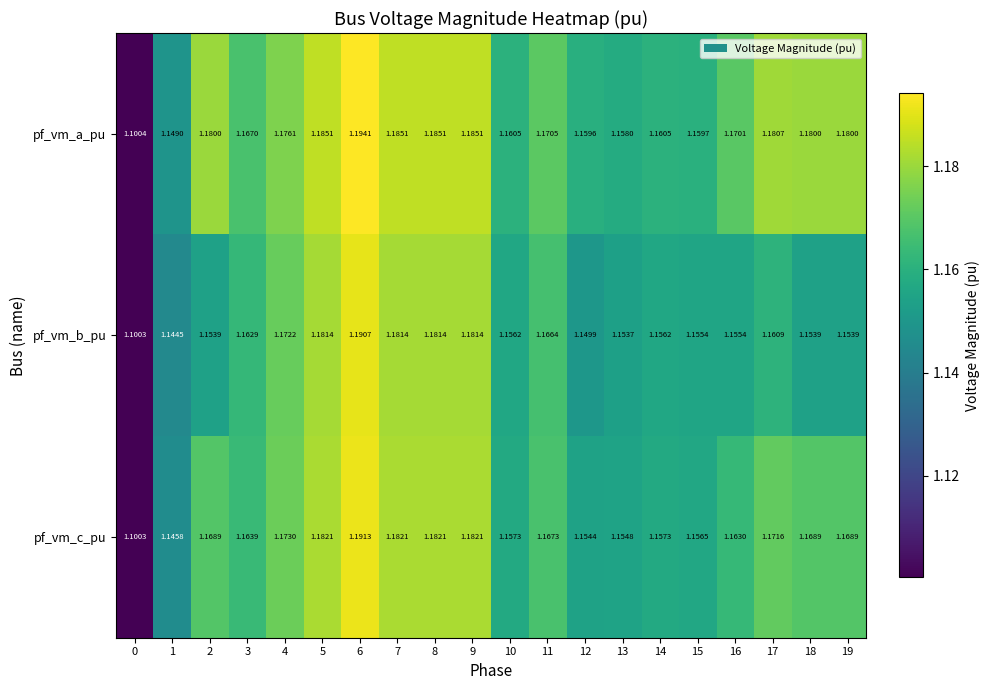

At how many categories does at least one series exceed 1?

20